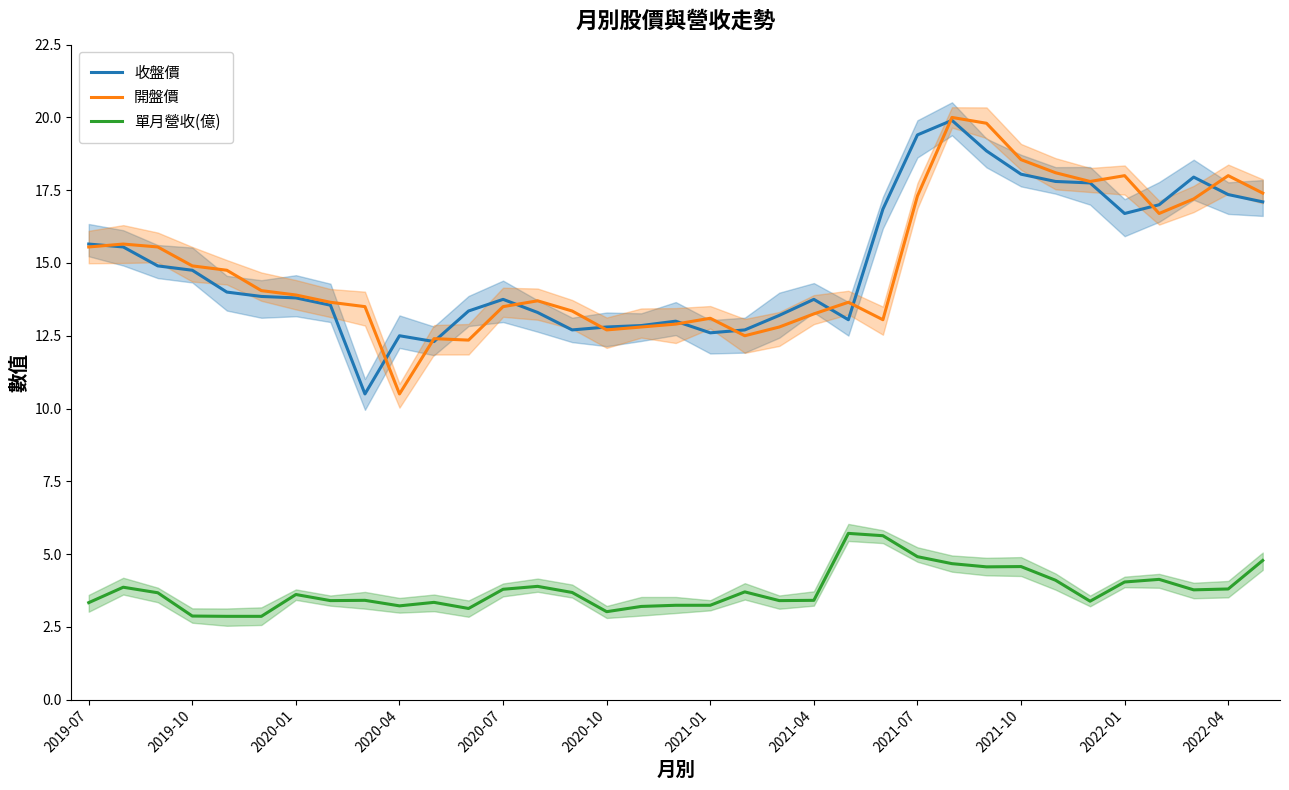

What is the total value across all series at 25?

44.6